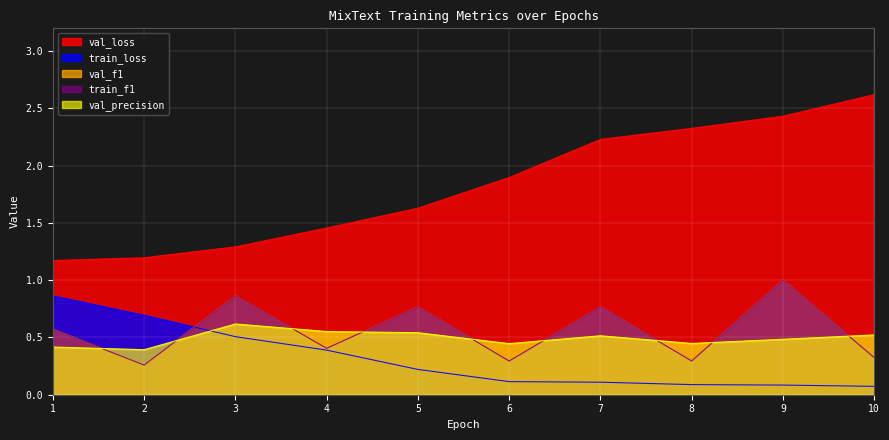

True or false: train_f1 and val_f1 intersect in this chart.

False